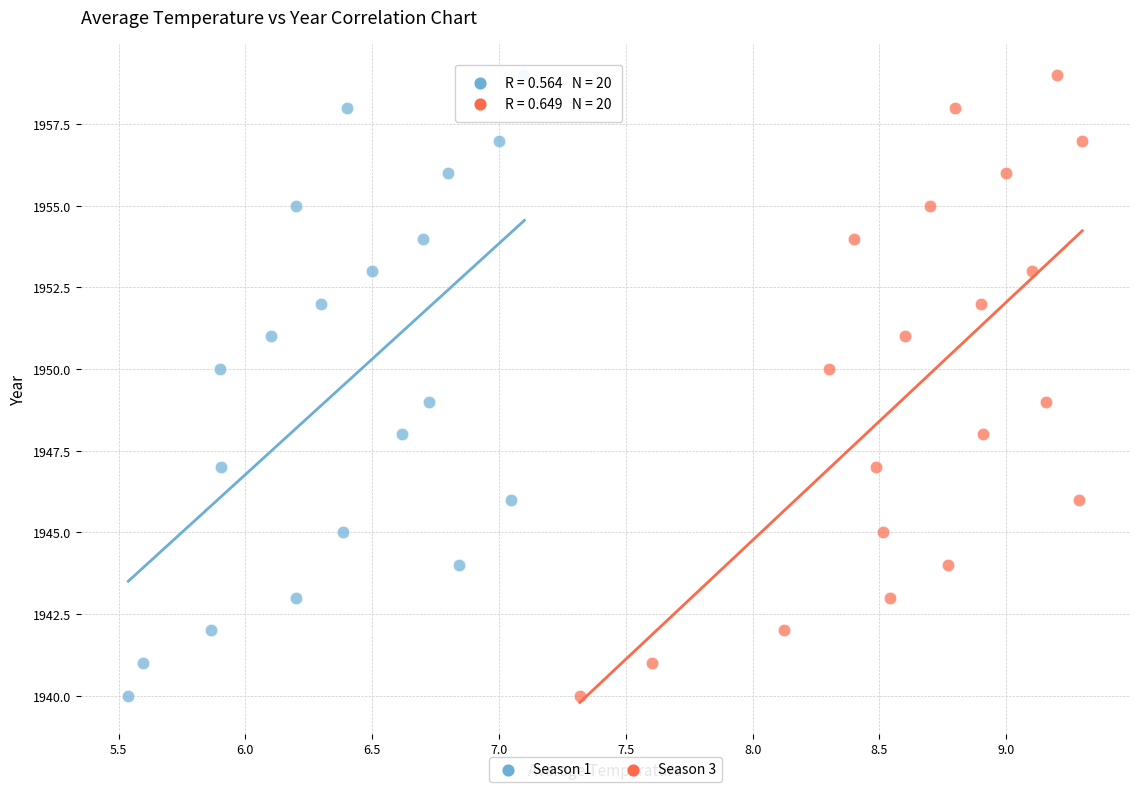

What are all the series names shown in the legend?

Season 1, Season 3